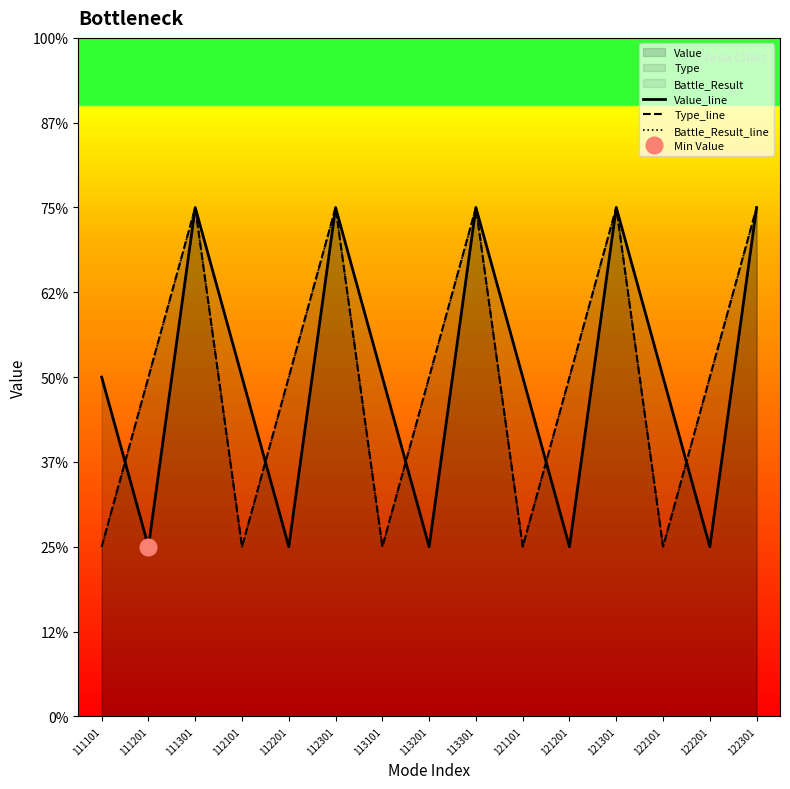

How many values in the Type_line series are below 2?

5